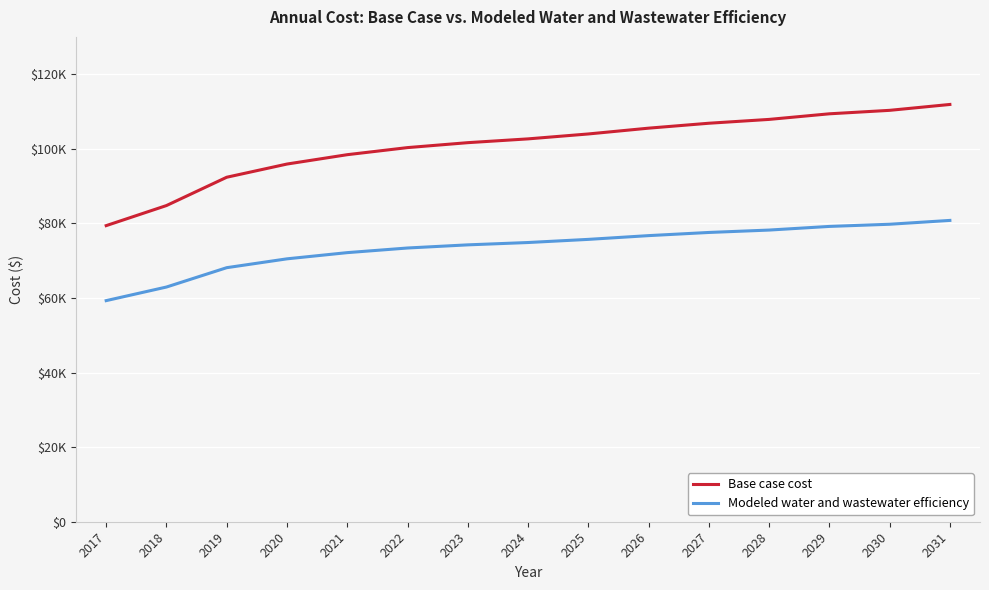

Which has a higher value, 2024 or 2030?

2030